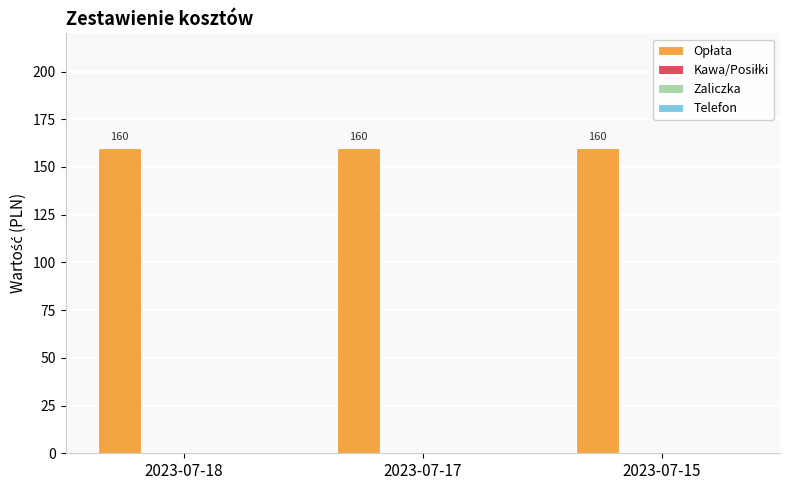

What is the total value across all series at 2023-07-17?

160